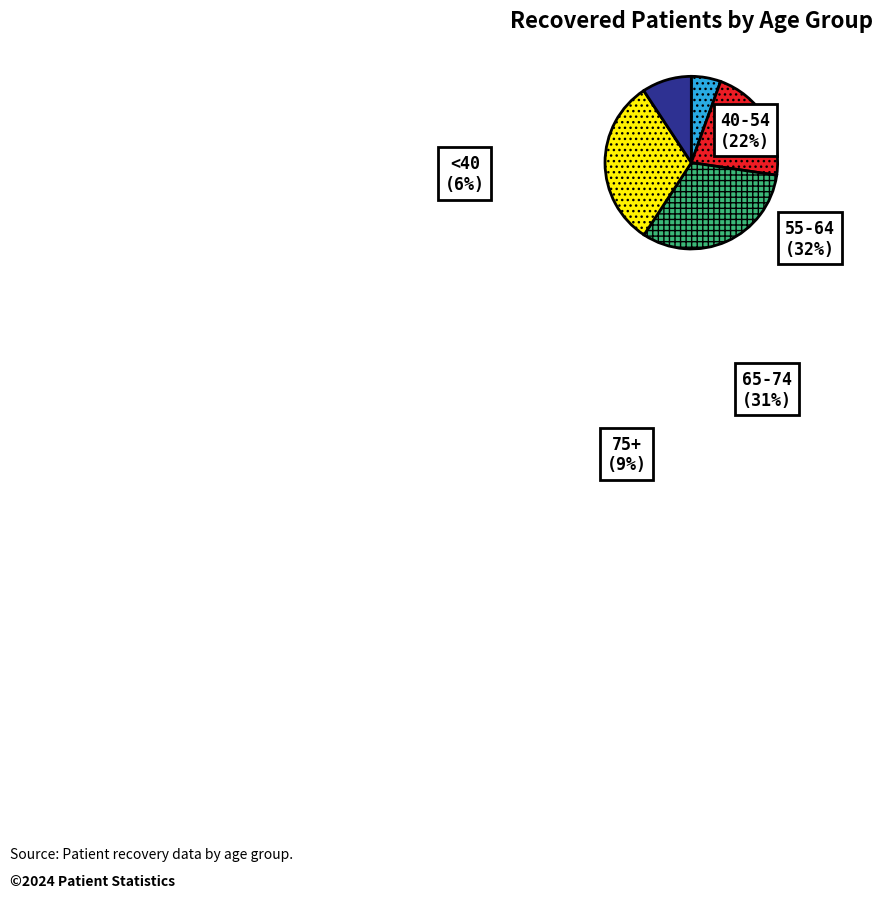

Is the sum of 75+ and 40-54 greater than half?

No